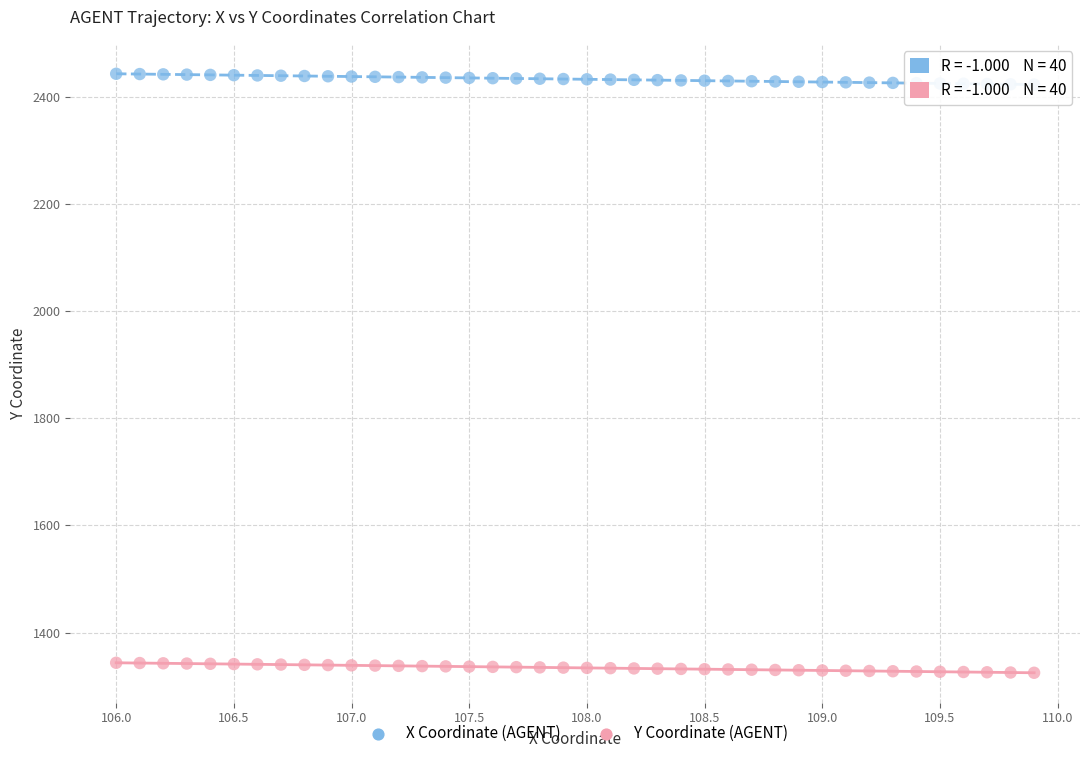

Which series contains the highest Y value?

X Coordinate (AGENT)